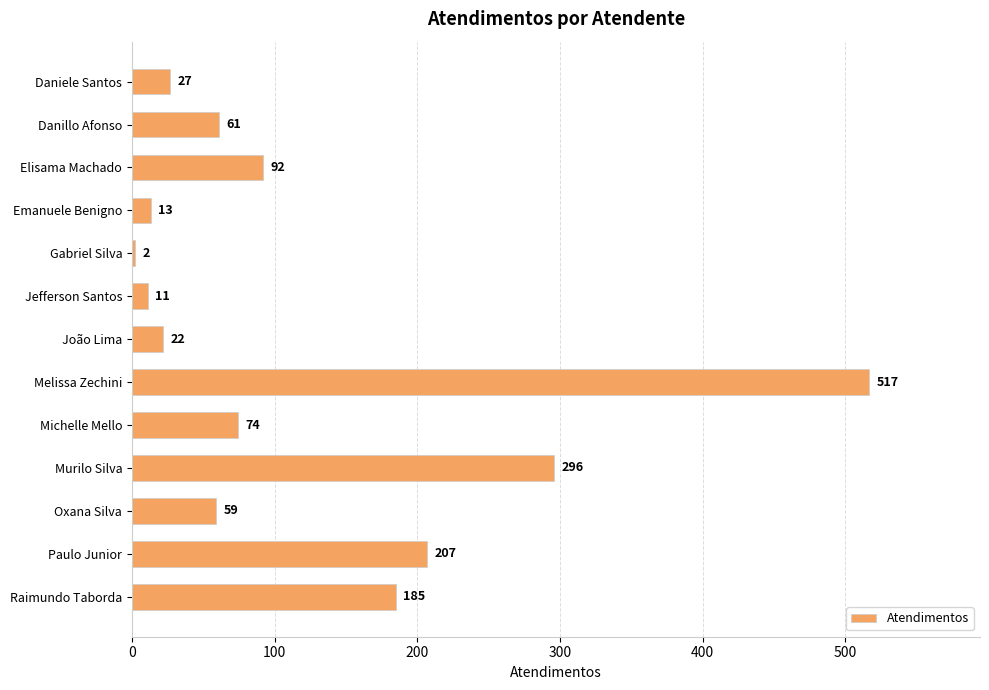

True or false: the data shows 61 at Danillo Afonso.

True